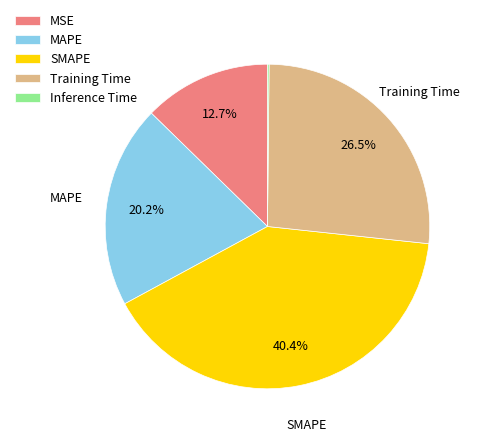

What is the largest slice in the pie chart?

SMAPE